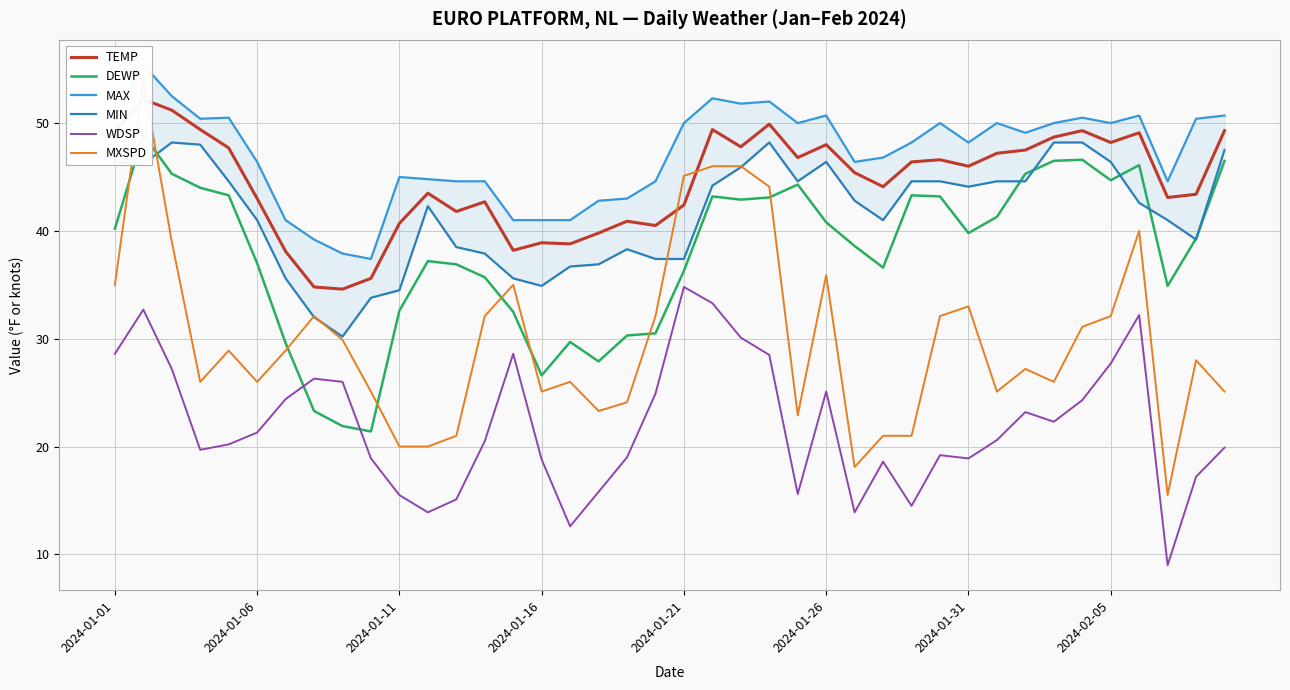

What are all the series names shown in the legend?

TEMP, DEWP, MAX, MIN, WDSP, MXSPD